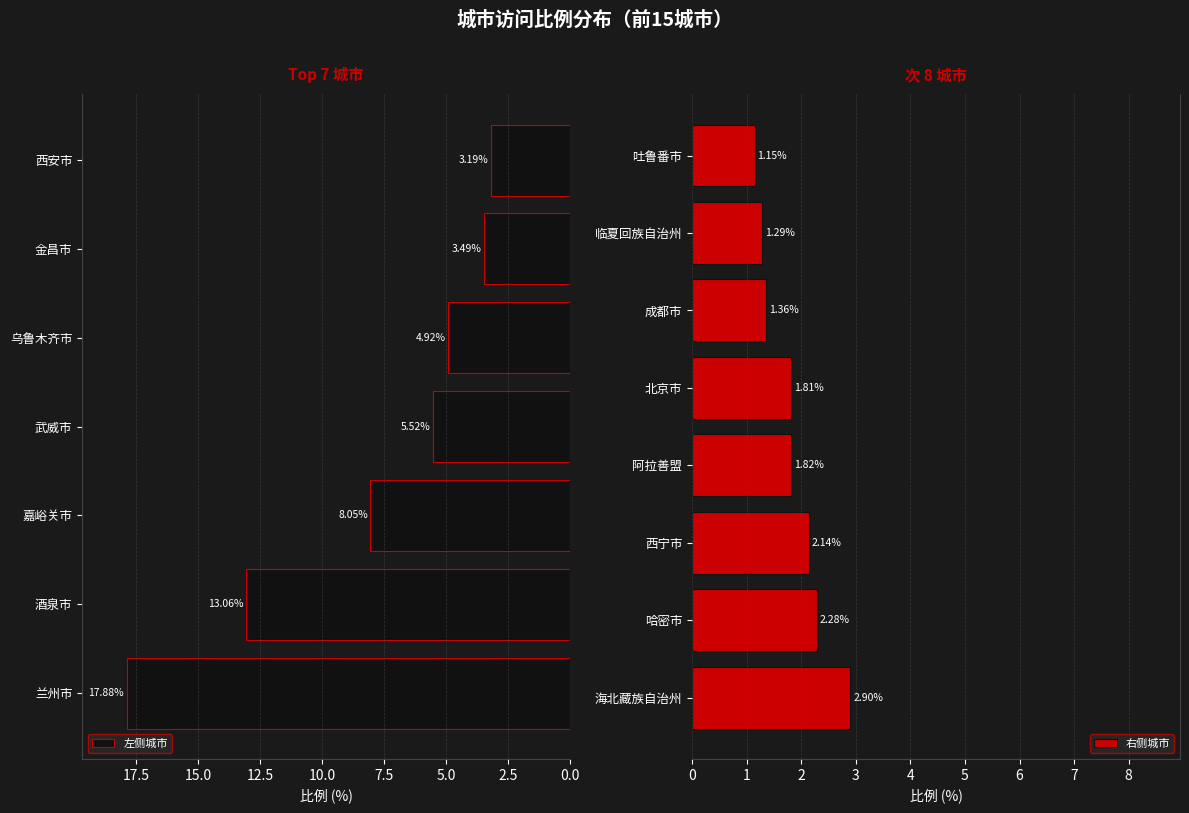

Count the number of values greater than 2.

10